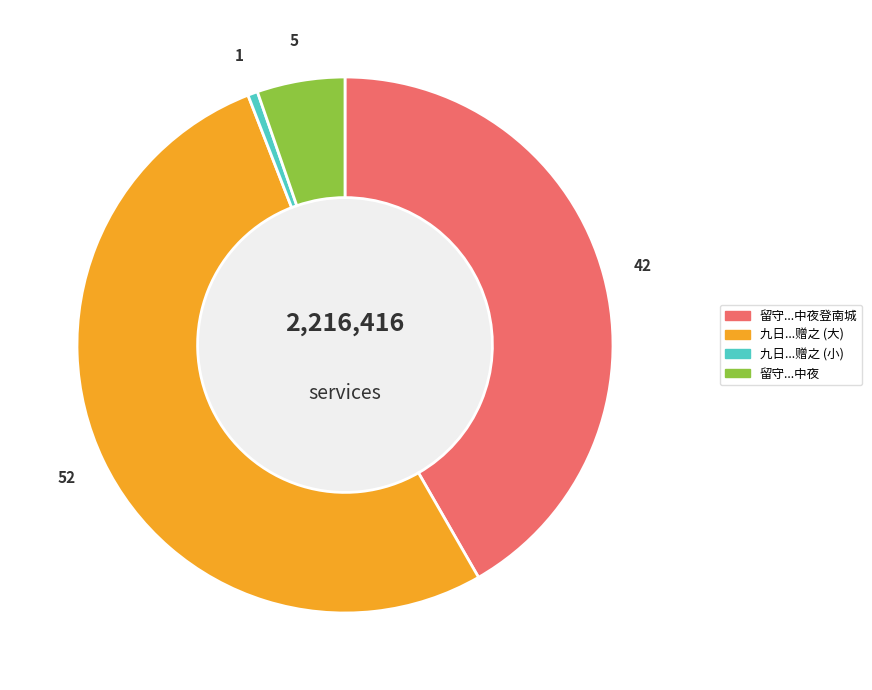

Does any single category account for the majority?

Yes